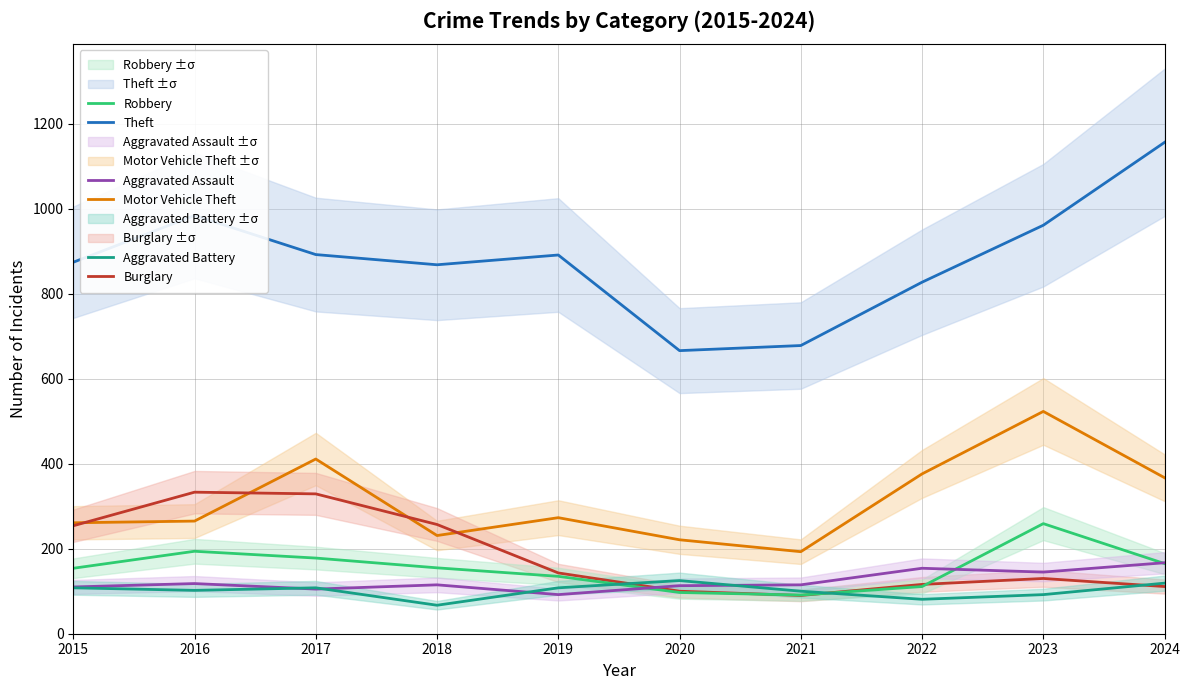

At which label does Burglary reach its peak?

2016